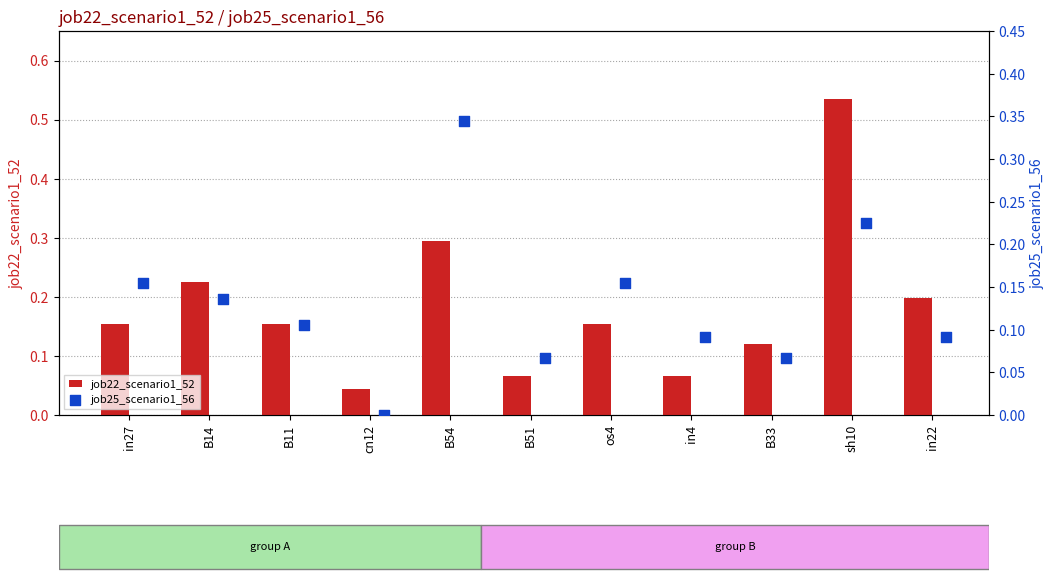

Which series reaches the minimum Y coordinate?

job25_scenario1_56